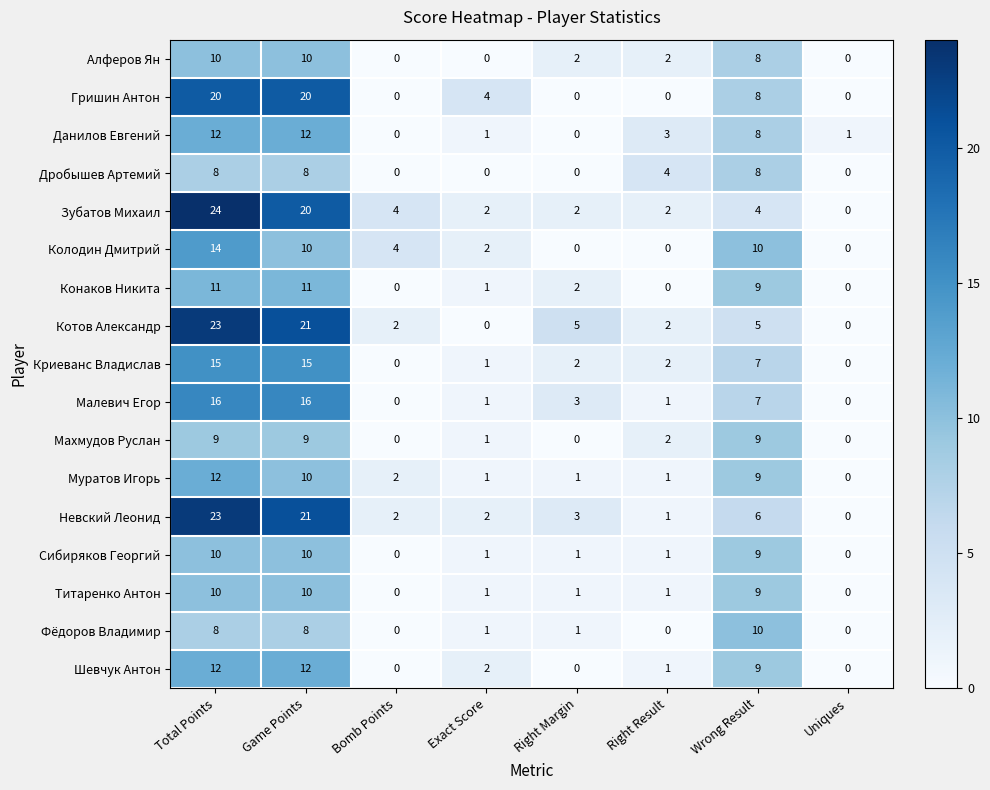

What is the difference between the Алферов Ян values at Total Points and Right Margin?

8